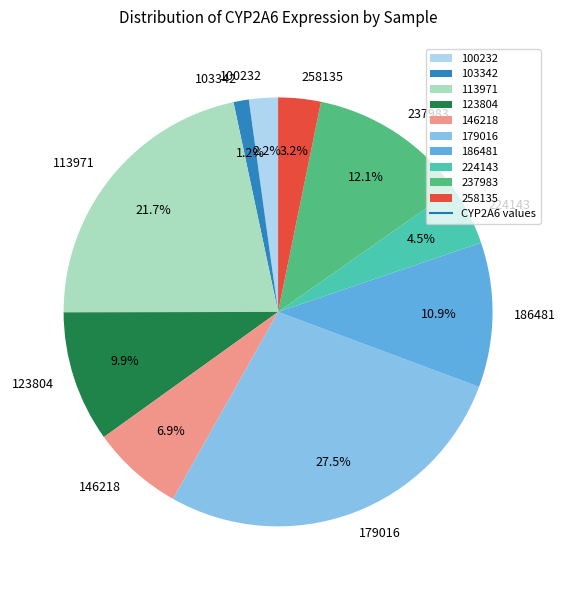

Count the number of slices in the pie.

10